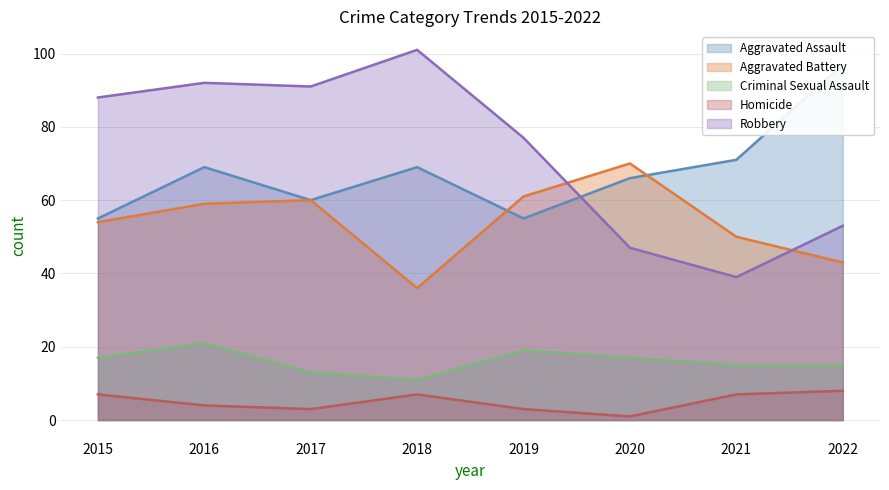

Rank the series by their maximum value, from highest to lowest.

Robbery, Aggravated Assault, Aggravated Battery, Criminal Sexual Assault, Homicide